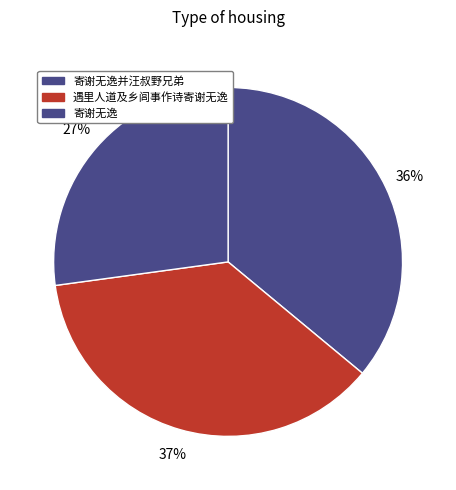

Rank the categories by value from highest to lowest.

遇里人道及乡闾事作诗寄谢无逸, 寄谢无逸并汪叔野兄弟, 寄谢无逸